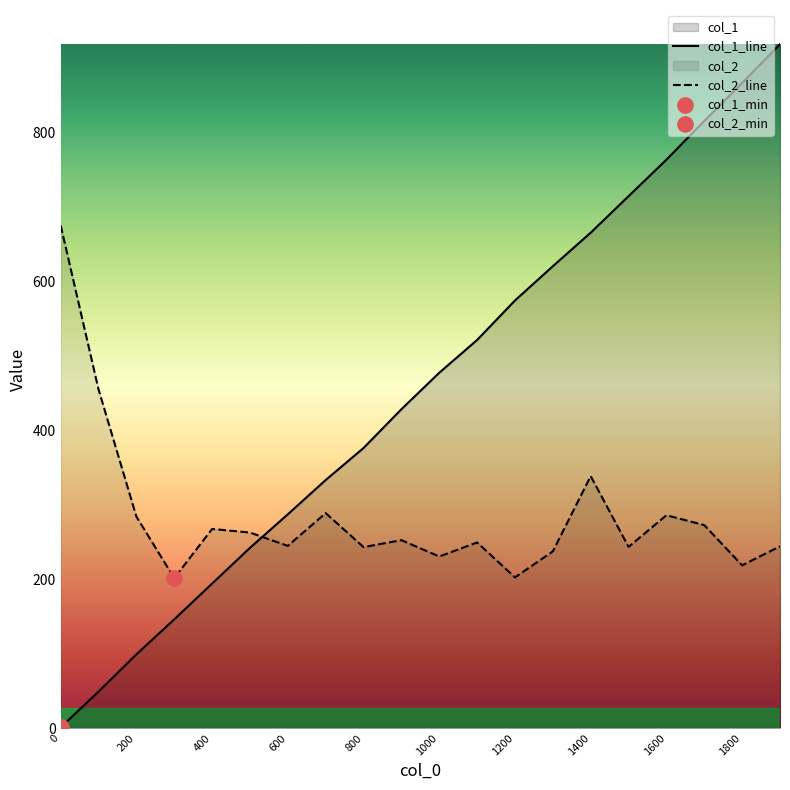

Which series ends up on top after the final intersection of col_2_line and col_1_line?

col_1_line